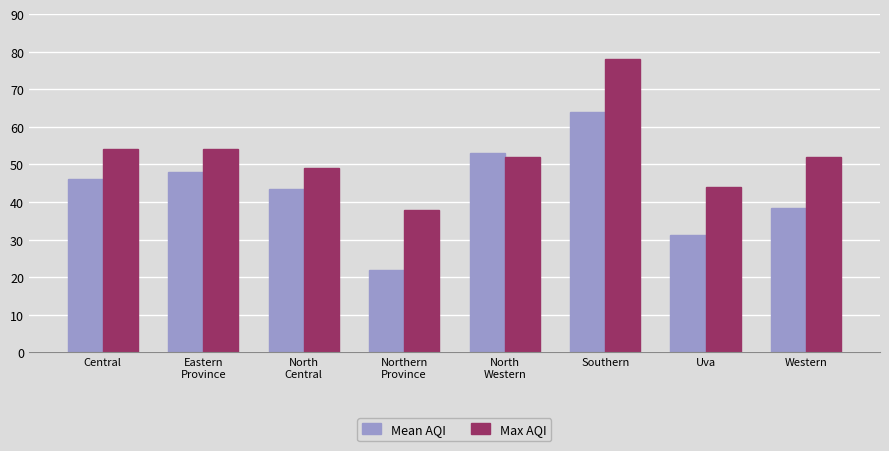

What are all the series names shown in the legend?

Mean AQI, Max AQI